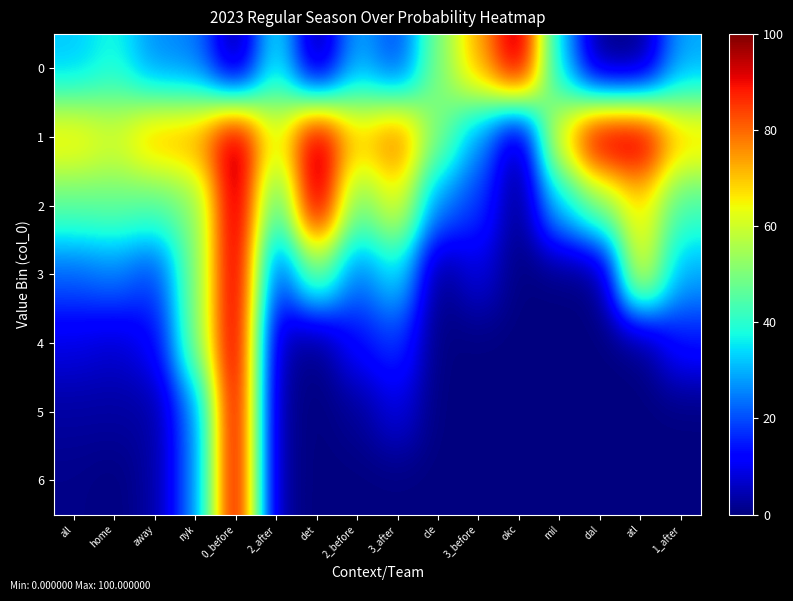

What is the total value across all series at nyk?

300